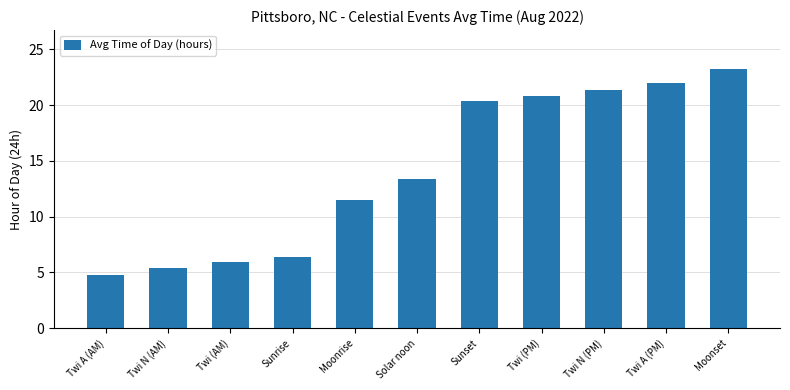

Rank the categories by value from highest to lowest.

Moonset, Twi A (PM), Twi N (PM), Twi (PM), Sunset, Solar noon, Moonrise, Sunrise, Twi (AM), Twi N (AM), Twi A (AM)